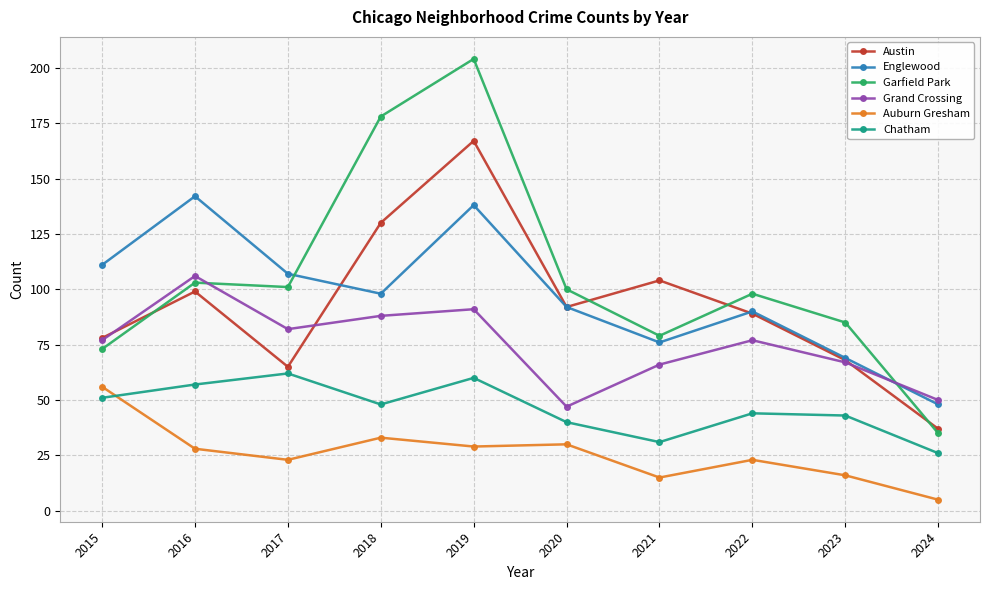

Which series has the largest total across all categories?

Garfield Park